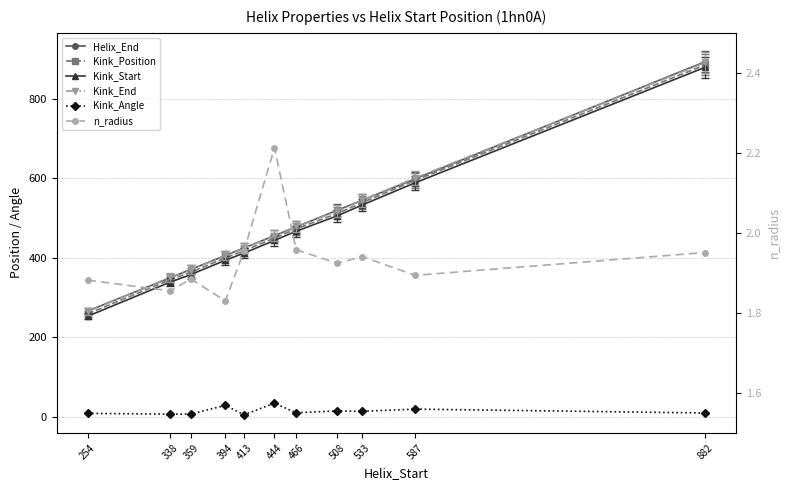

Where is Kink_Start nearest to the value 566?

587